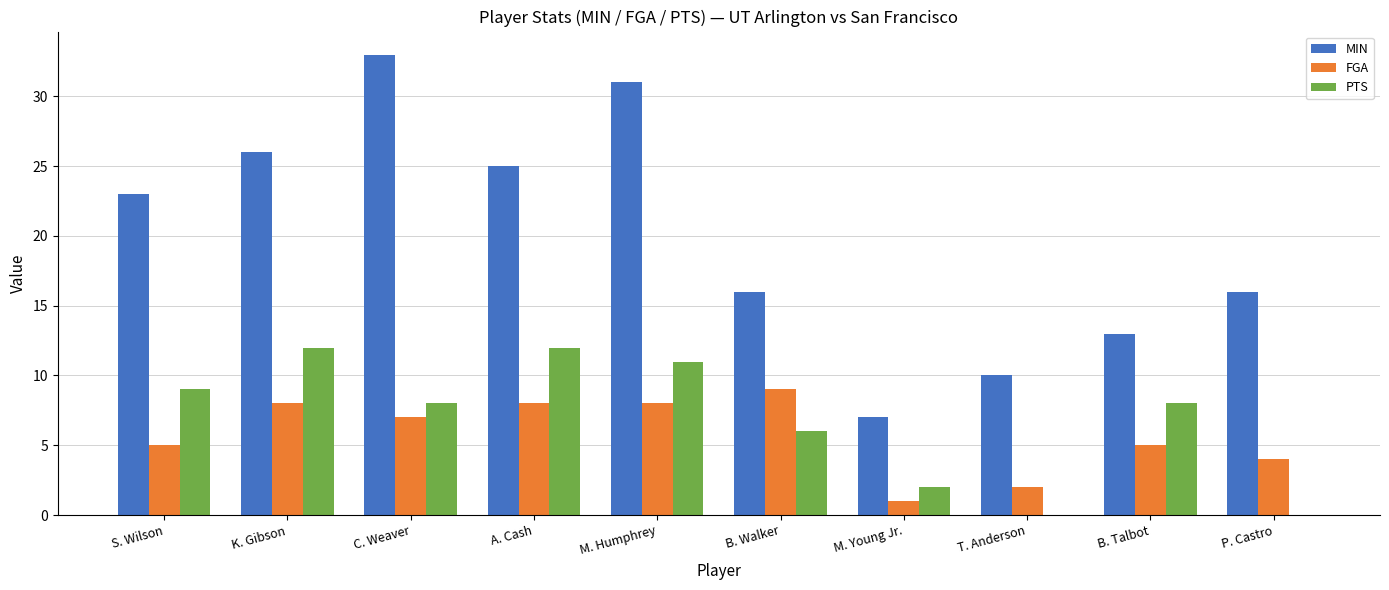

What is the highest value of the PTS series?

12